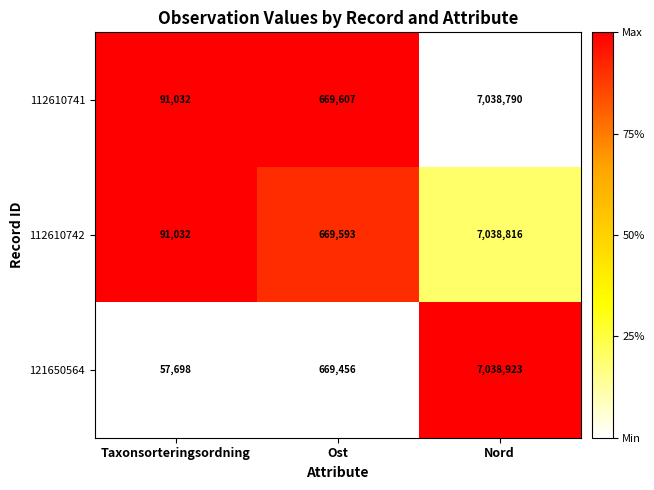

Which category has the lowest value across all series?

Taxonsorteringsordning